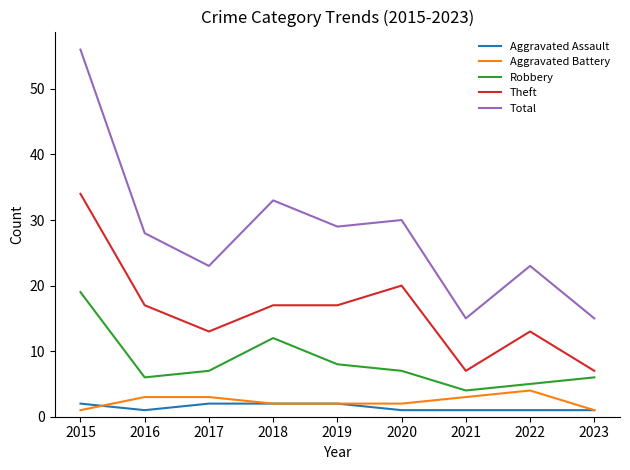

Which series has the largest total across all categories?

Total